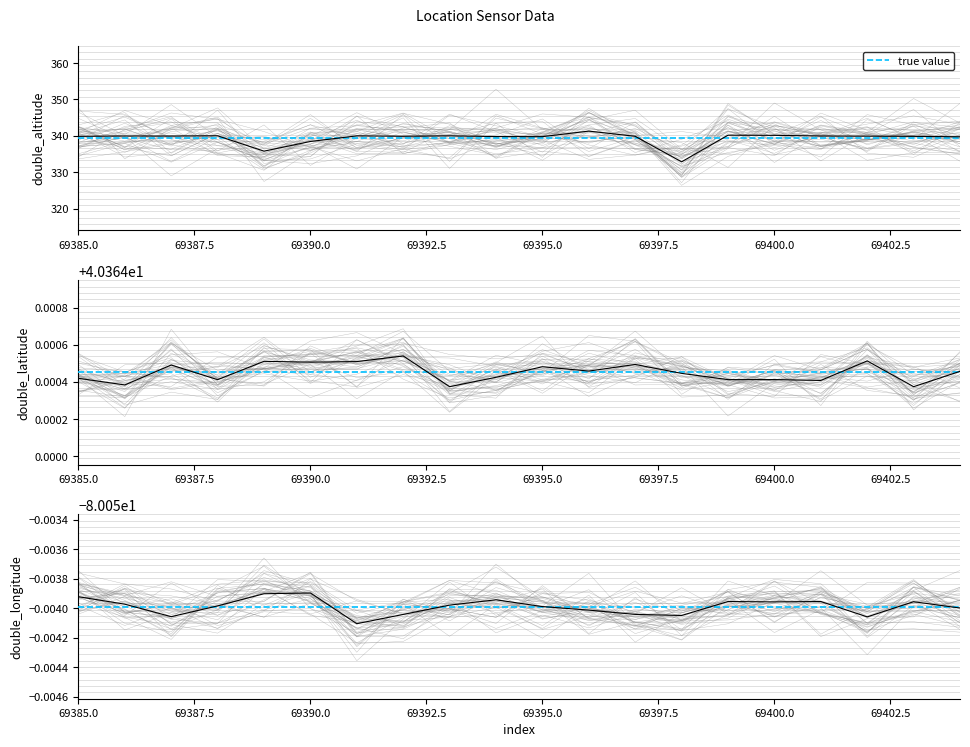

Which series has the widest spread of values?

double_altitude